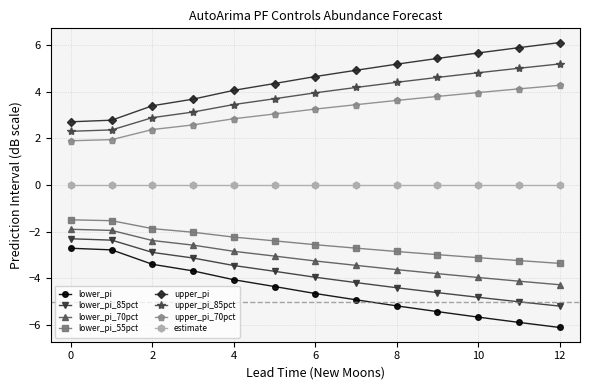

True or false: upper_pi and lower_pi intersect in this chart.

False